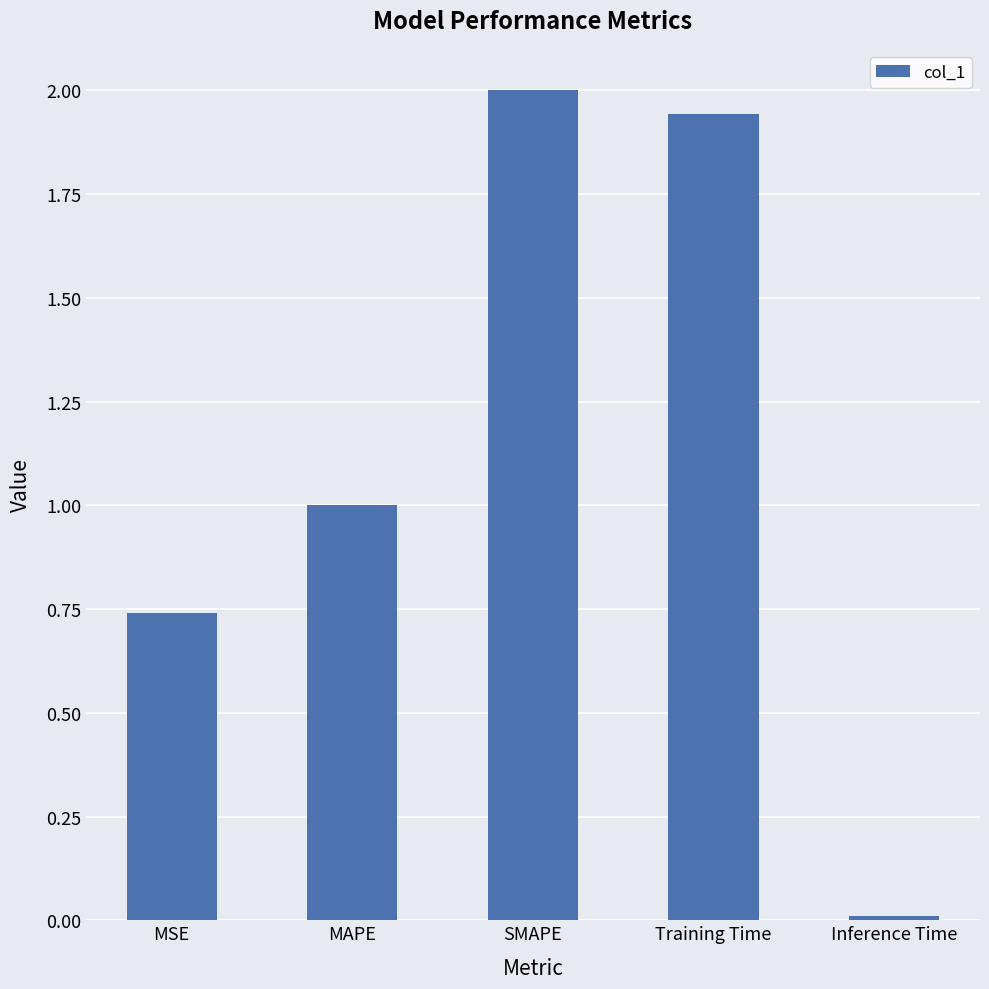

What is the average value?

1.1